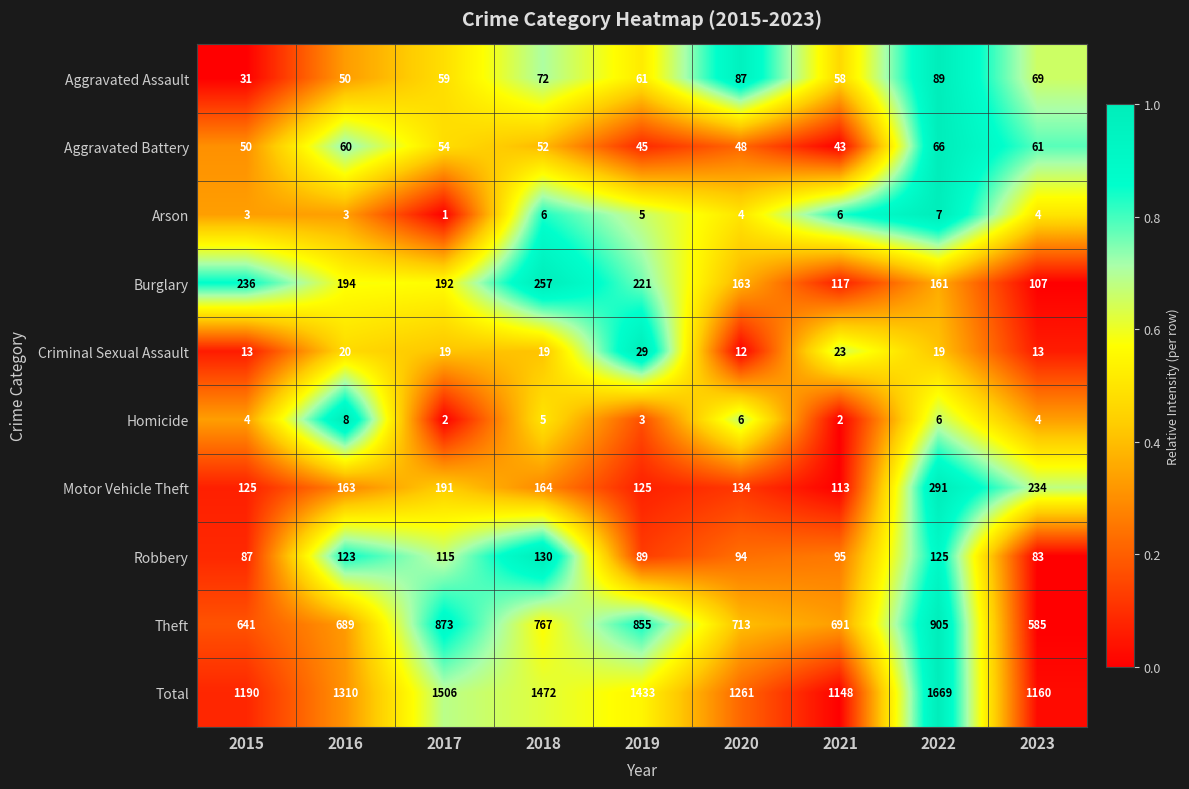

Count the number of data series in this chart.

10